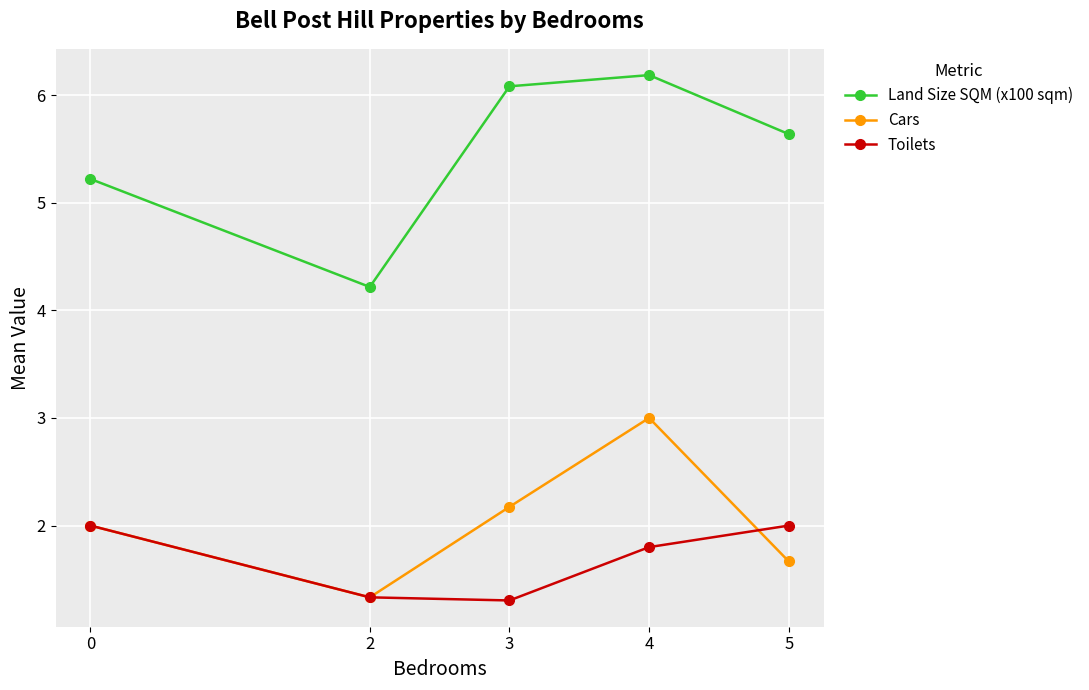

List the labels in order of Cars value, smallest first.

2, 5, 0, 3, 4